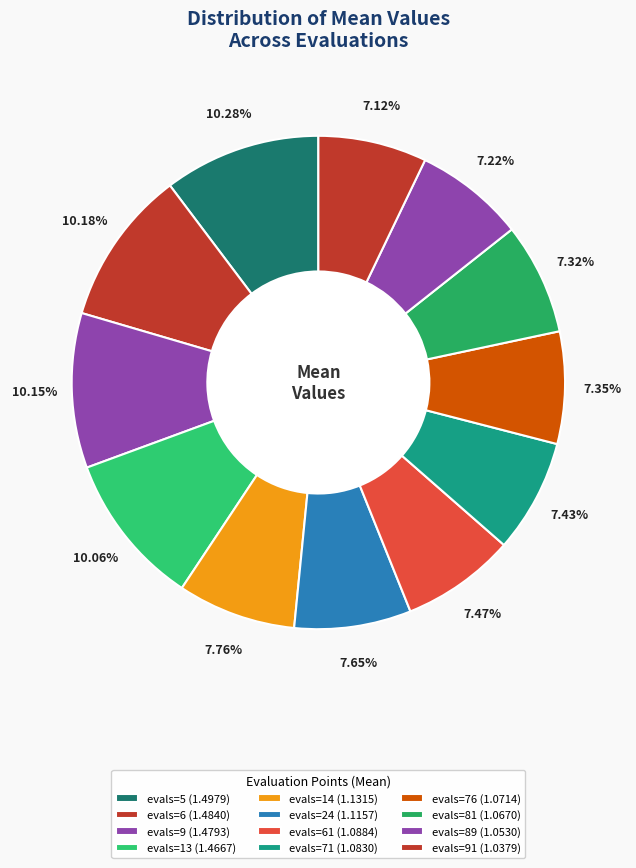

How many slices are in this pie chart?

12